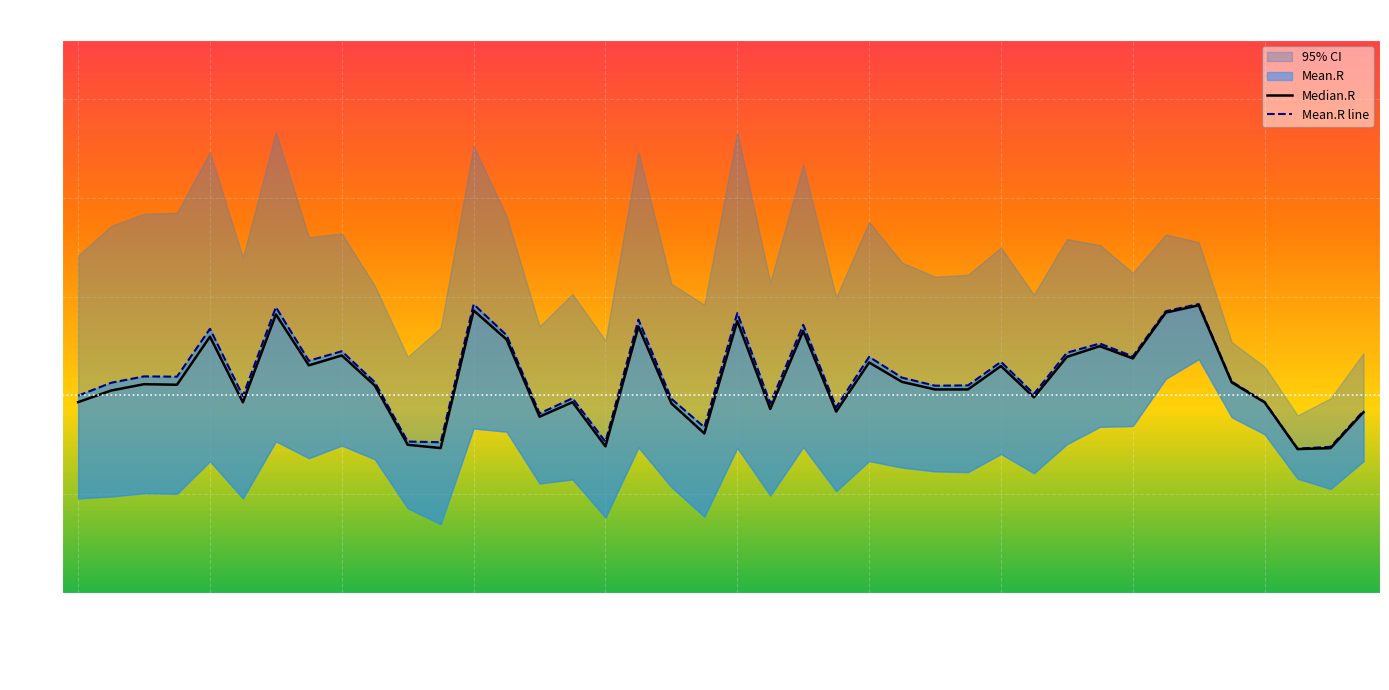

Read the Median.R value at 2020-11-01.

1.4